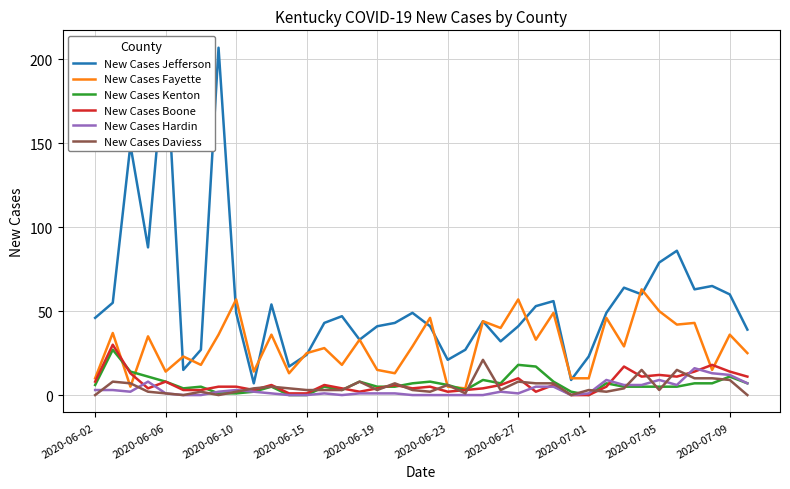

The New Cases Fayette series shows 49 at 26. True or false?

True